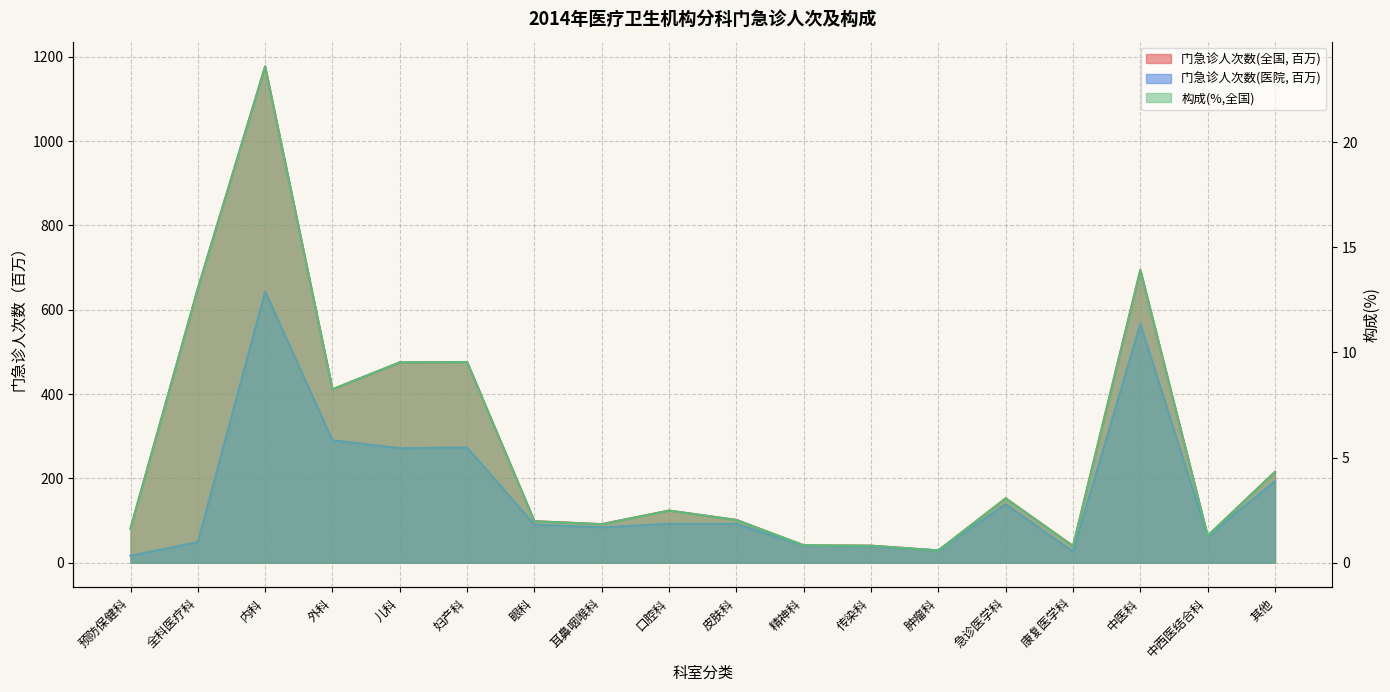

Reading right to left, list all the values displayed in this chart.

门急诊人次数(全国): 215.3	63.8	694.0	39.6	152.7	29.2	40.4	41.2	101.4	123.6	91.5	98.4	475.8	475.1	411.3	1176.9	649.8	81.1
门急诊人次数(医院): 193.6	62.1	566.4	26.3	138.8	29.1	38.5	40.1	92.1	92.2	83.9	90.1	273.2	271.5	290.3	643.1	48.8	16.6
构成(%,全国): 4.3	1.3	13.9	0.8	3.1	0.6	0.8	0.8	2.0	2.5	1.8	2.0	9.5	9.5	8.2	23.6	13.0	1.6